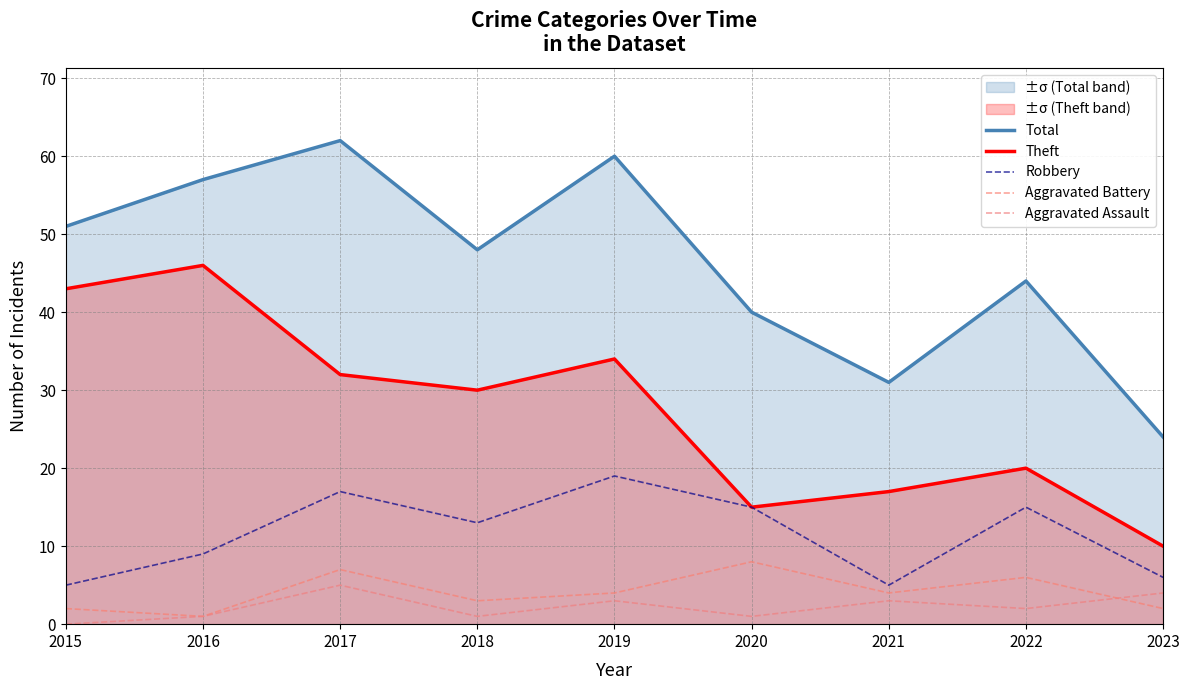

What is the value of the Theft point at the 7th from the left?

17